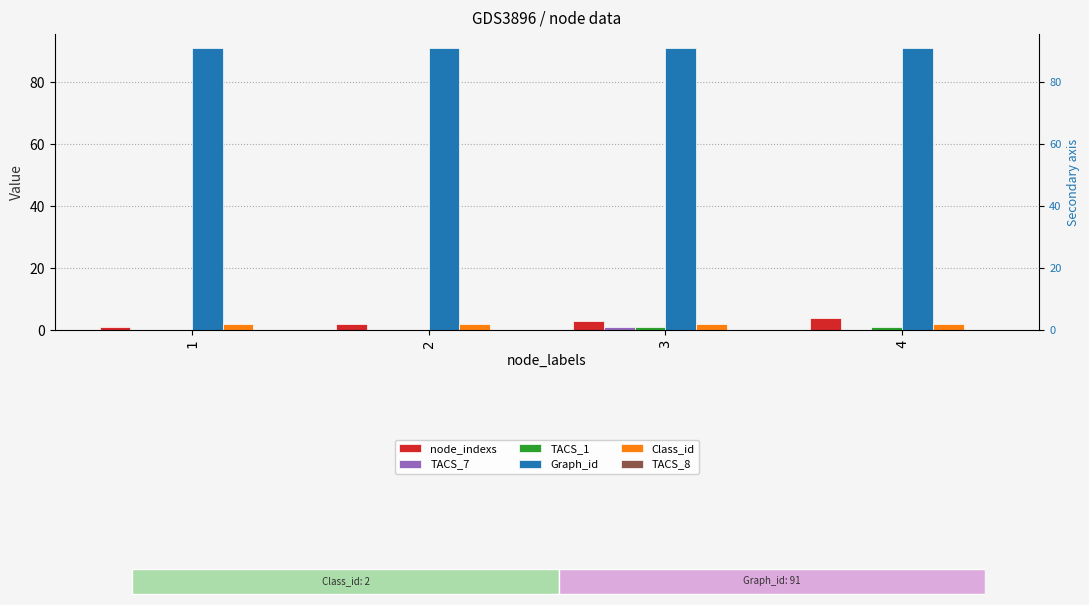

At which label is TACS_1 closest to 0?

1